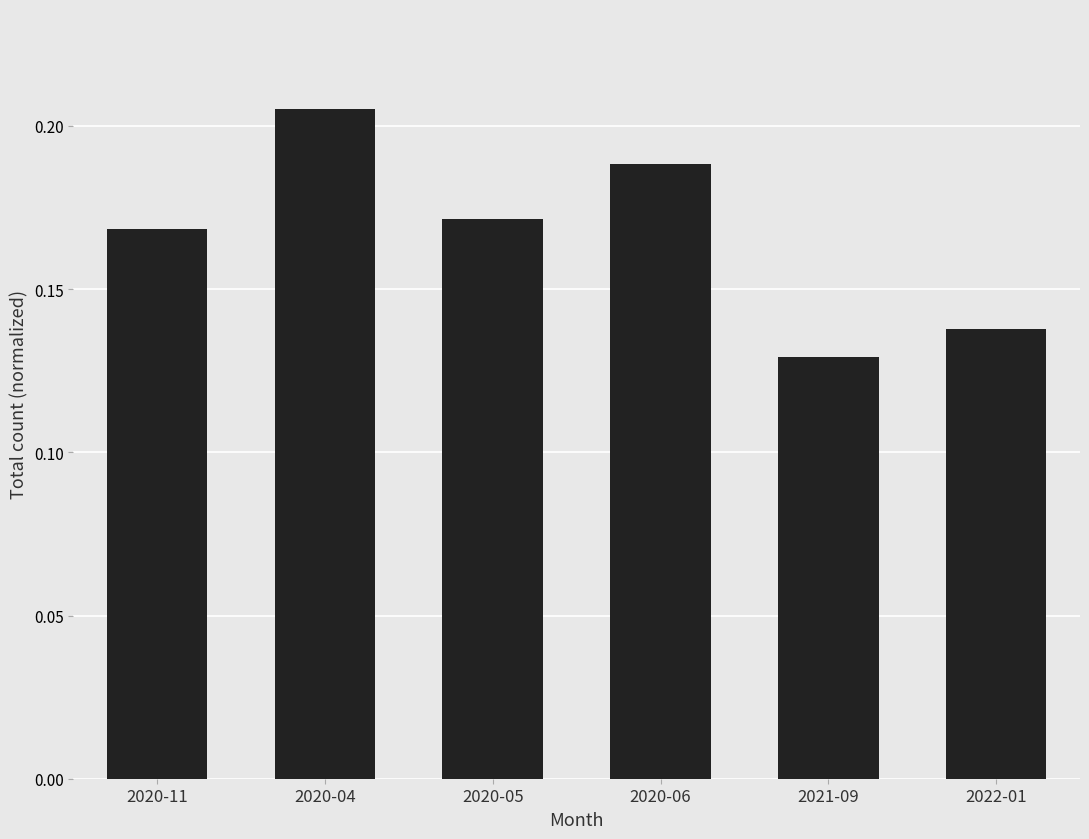

How many values are between 0 and 1?

6